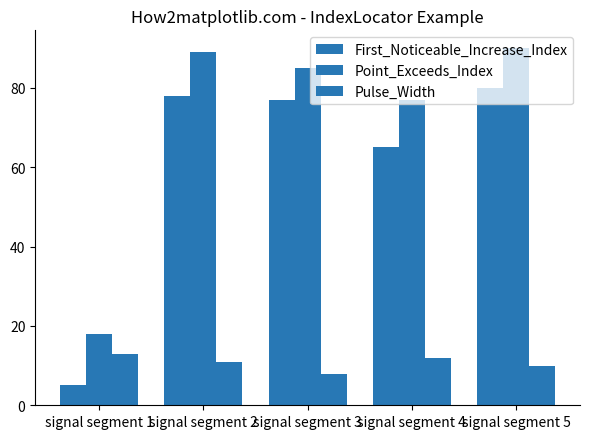

List the series in order of their overall mean, lowest first.

Pulse_Width, First_Noticeable_Increase_Index, Point_Exceeds_Index